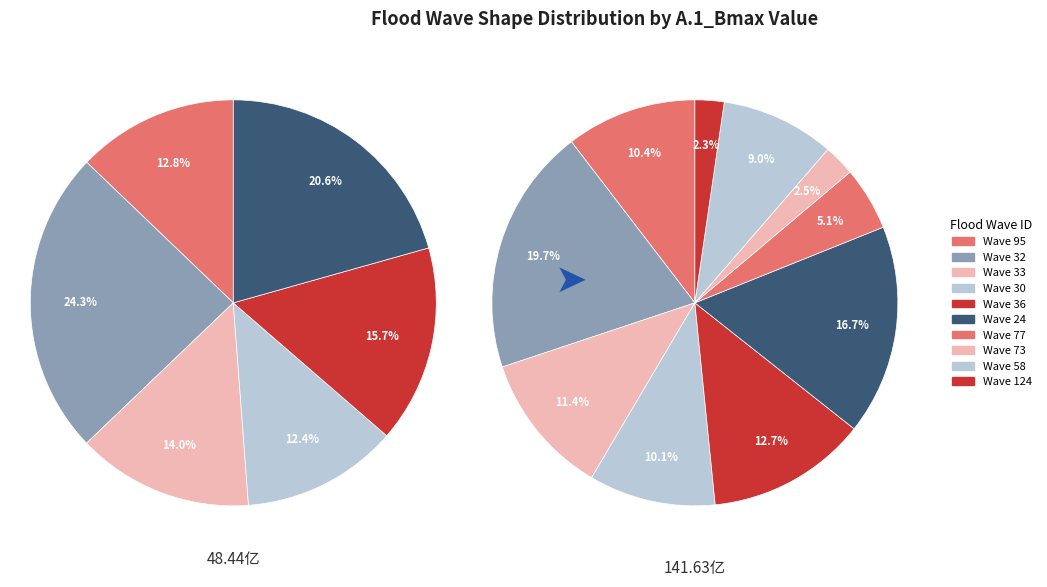

Is there any slice that represents more than half of the pie?

No